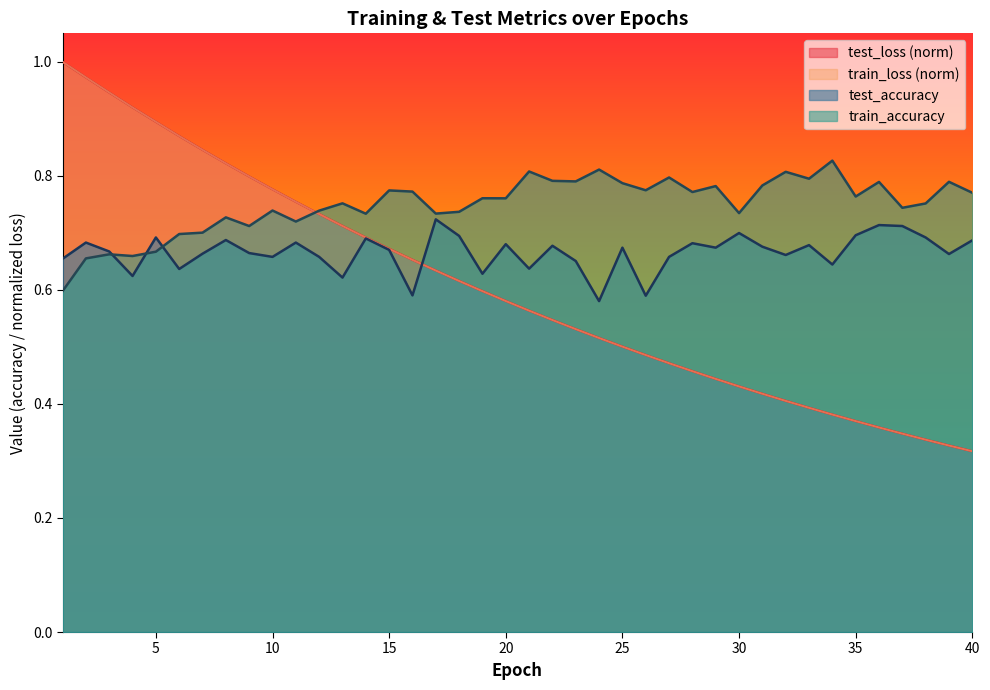

Reading left to right, extract all data points from this chart.

test_loss: 1.0	1.0	0.9	0.9	0.9	0.9	0.8	0.8	0.8	0.8	0.8	0.7	0.7	0.7	0.7	0.7	0.6	0.6	0.6	0.6	0.6	0.5	0.5	0.5	0.5	0.5	0.5	0.5	0.4	0.4	0.4	0.4	0.4	0.4	0.4	0.4	0.3	0.3	0.3	0.3
train_loss: 1.0	1.0	0.9	0.9	0.9	0.9	0.8	0.8	0.8	0.8	0.8	0.7	0.7	0.7	0.7	0.7	0.6	0.6	0.6	0.6	0.6	0.5	0.5	0.5	0.5	0.5	0.5	0.5	0.4	0.4	0.4	0.4	0.4	0.4	0.4	0.4	0.3	0.3	0.3	0.3
test_accuracy: 0.7	0.7	0.7	0.6	0.7	0.6	0.7	0.7	0.7	0.7	0.7	0.7	0.6	0.7	0.7	0.6	0.7	0.7	0.6	0.7	0.6	0.7	0.7	0.6	0.7	0.6	0.7	0.7	0.7	0.7	0.7	0.7	0.7	0.6	0.7	0.7	0.7	0.7	0.7	0.7
train_accuracy: 0.6	0.7	0.7	0.7	0.7	0.7	0.7	0.7	0.7	0.7	0.7	0.7	0.8	0.7	0.8	0.8	0.7	0.7	0.8	0.8	0.8	0.8	0.8	0.8	0.8	0.8	0.8	0.8	0.8	0.7	0.8	0.8	0.8	0.8	0.8	0.8	0.7	0.8	0.8	0.8